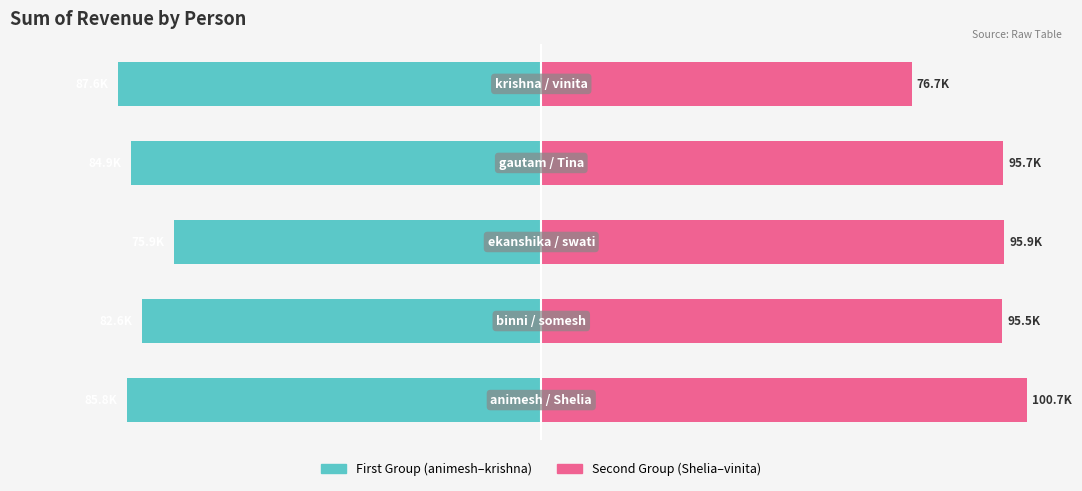

How many data points does each series have?

5